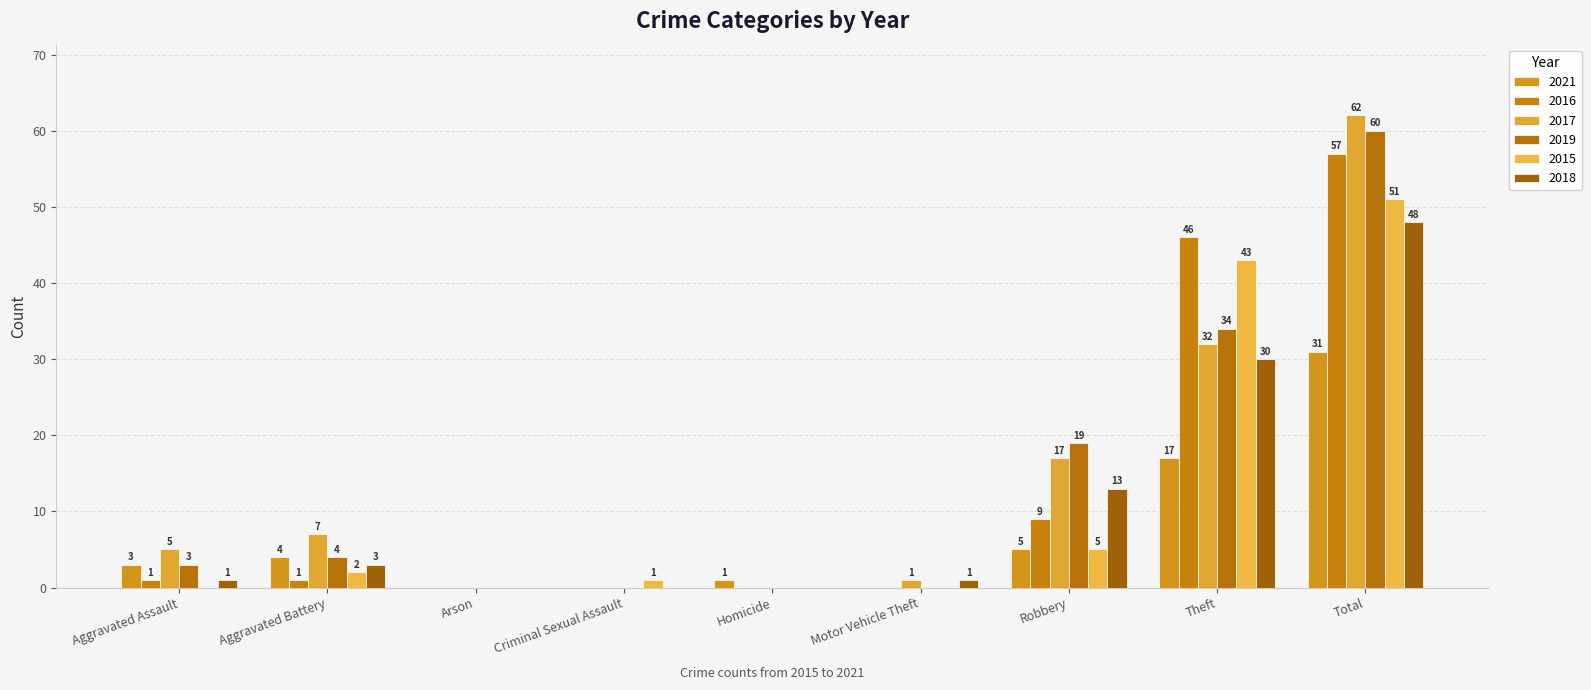

What is the label of the 5th bar from the left?

Homicide